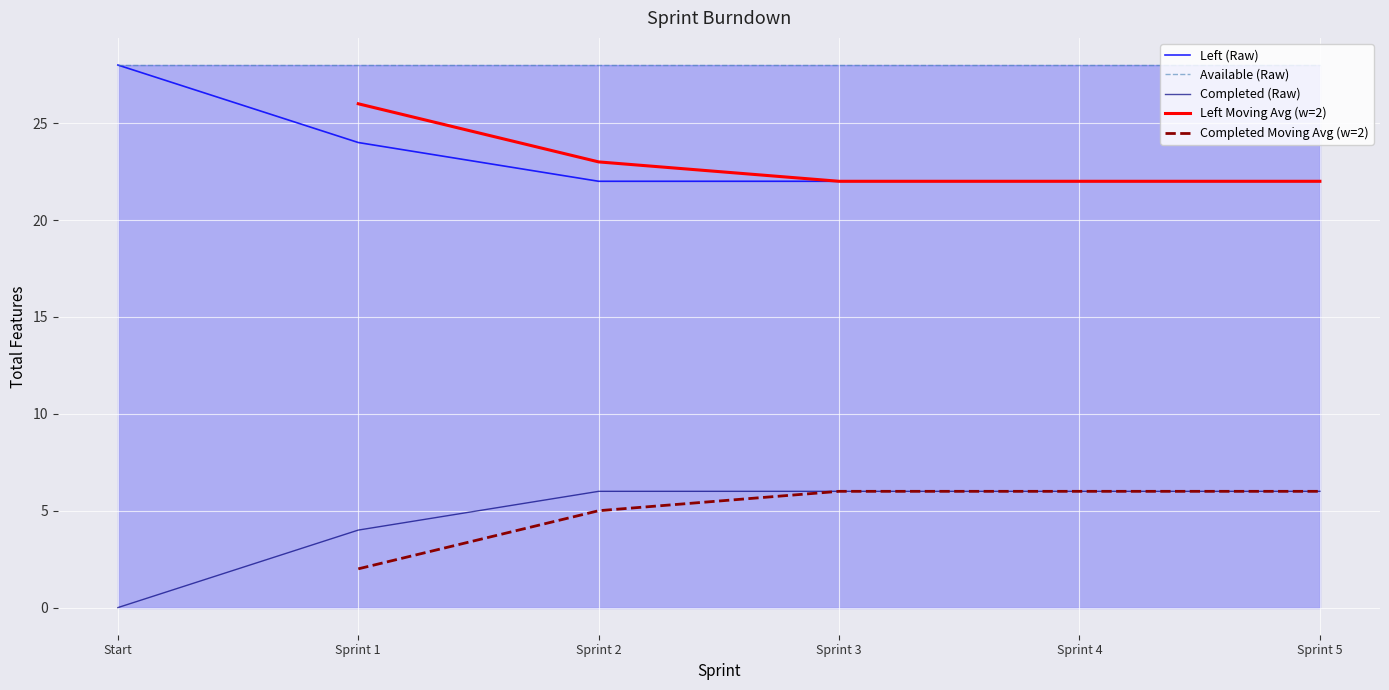

Is this an area chart (filled region under the line)?

No